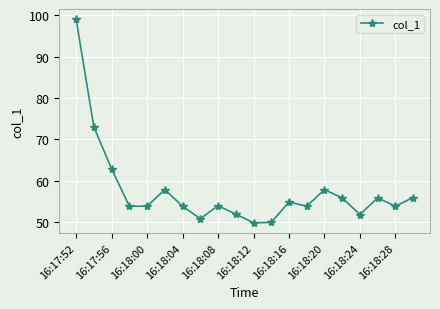

What is the difference between the second highest and minimum values?

23.1